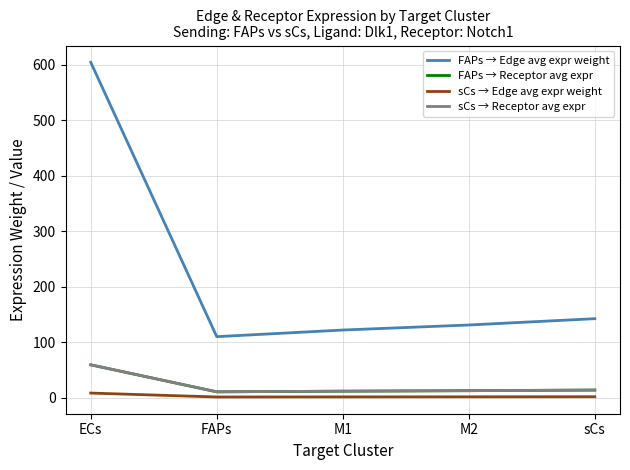

Reading right to left, list all the values displayed in this chart.

FAPs → Edge avg expr weight: 142.7	131.3	122.3	110.3	604.9
FAPs → Receptor avg expr: 14.1	12.9	12.0	10.9	59.6
sCs → Edge avg expr weight: 2.0	1.9	1.7	1.6	8.6
sCs → Receptor avg expr: 14.1	12.9	12.0	10.9	59.6